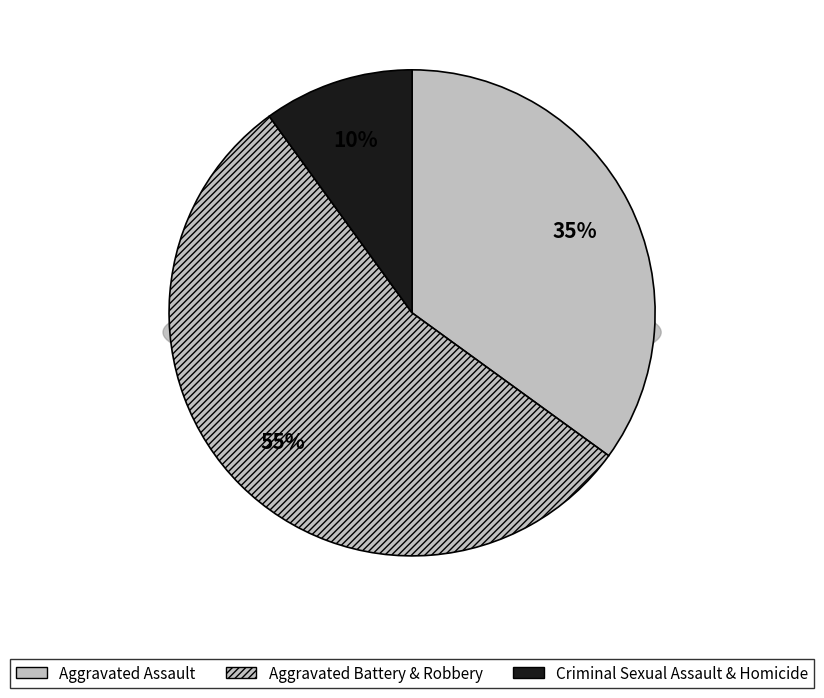

Which has a higher value, Robbery or Criminal Sexual Assault?

Robbery